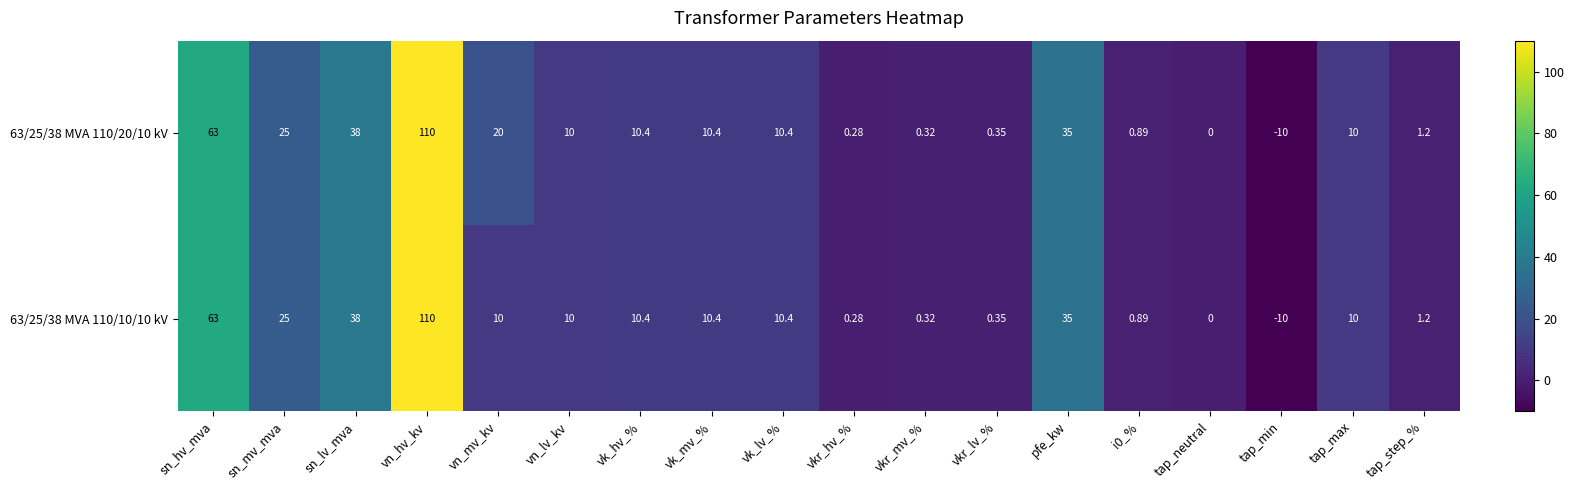

At which category is the sum across all series the highest?

vn_hv_kv